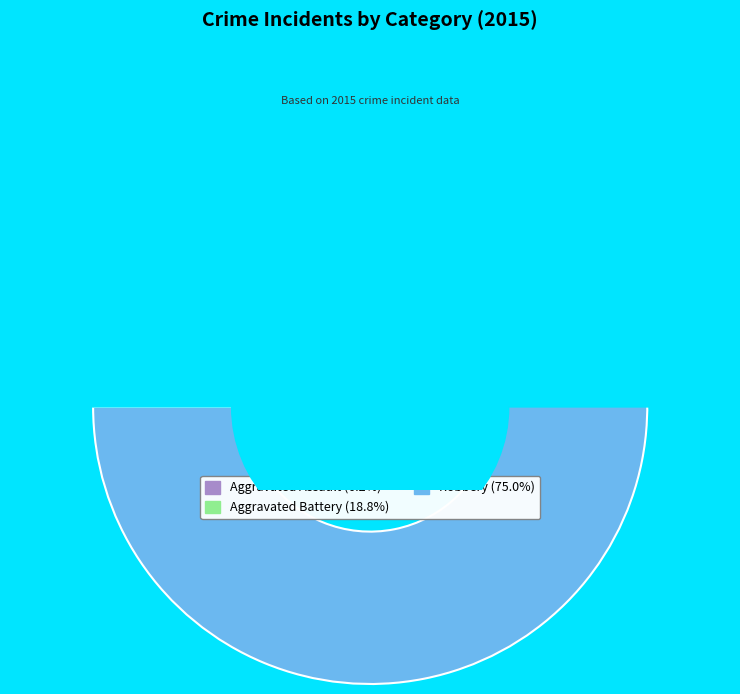

To the nearest percent, what is the difference between the Aggravated Battery and Aggravated Assault slice percentages?

12%